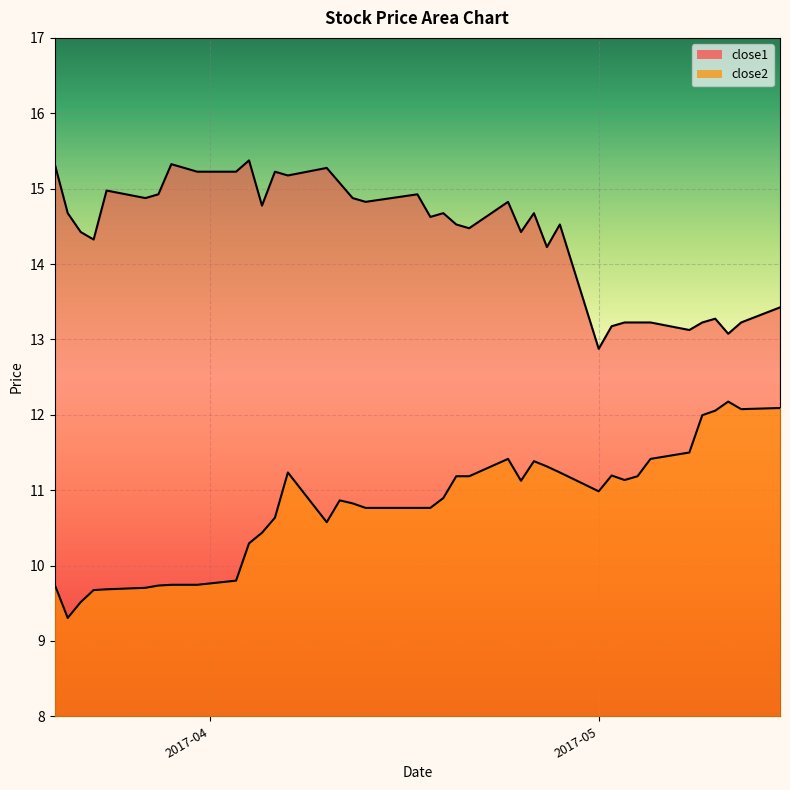

Which series has the widest spread of values?

close2